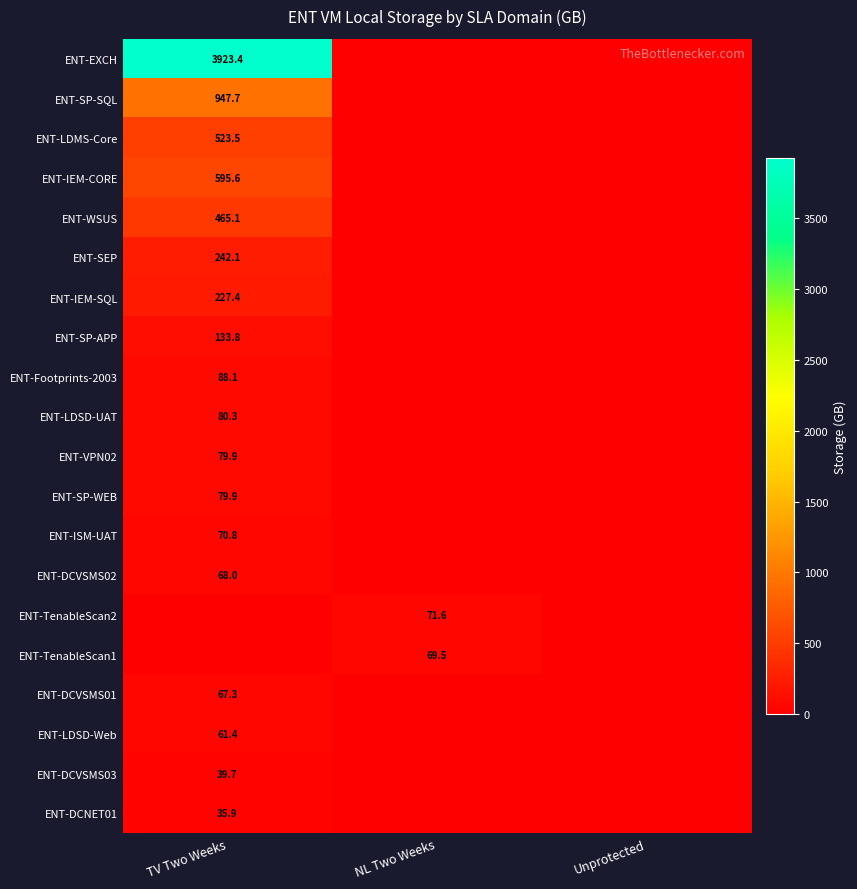

True or false: ENT-DCVSMS03 has a value of 39.7 at TV Two Weeks.

True